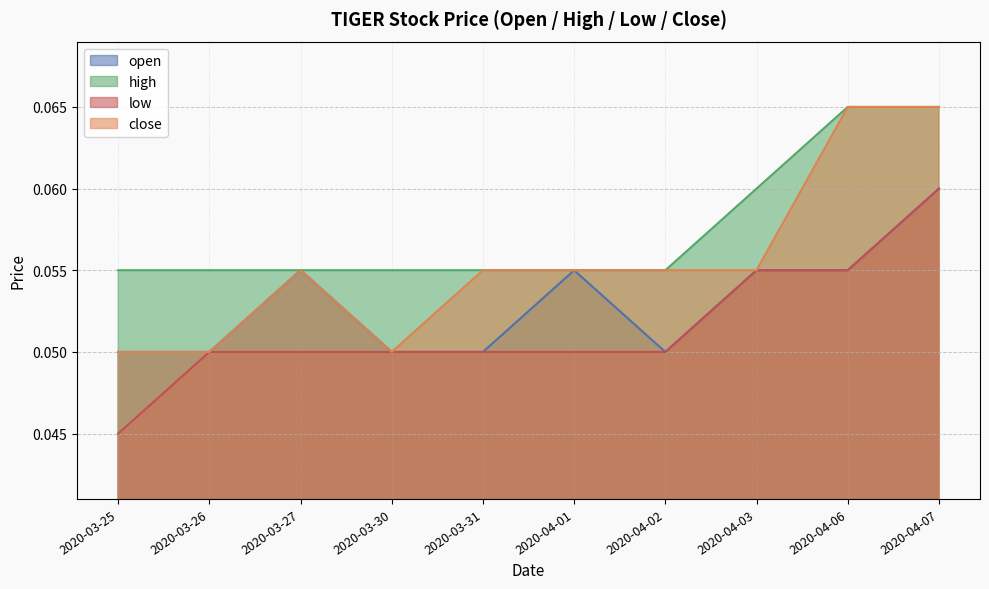

What position from the right is 2020-03-30?

7